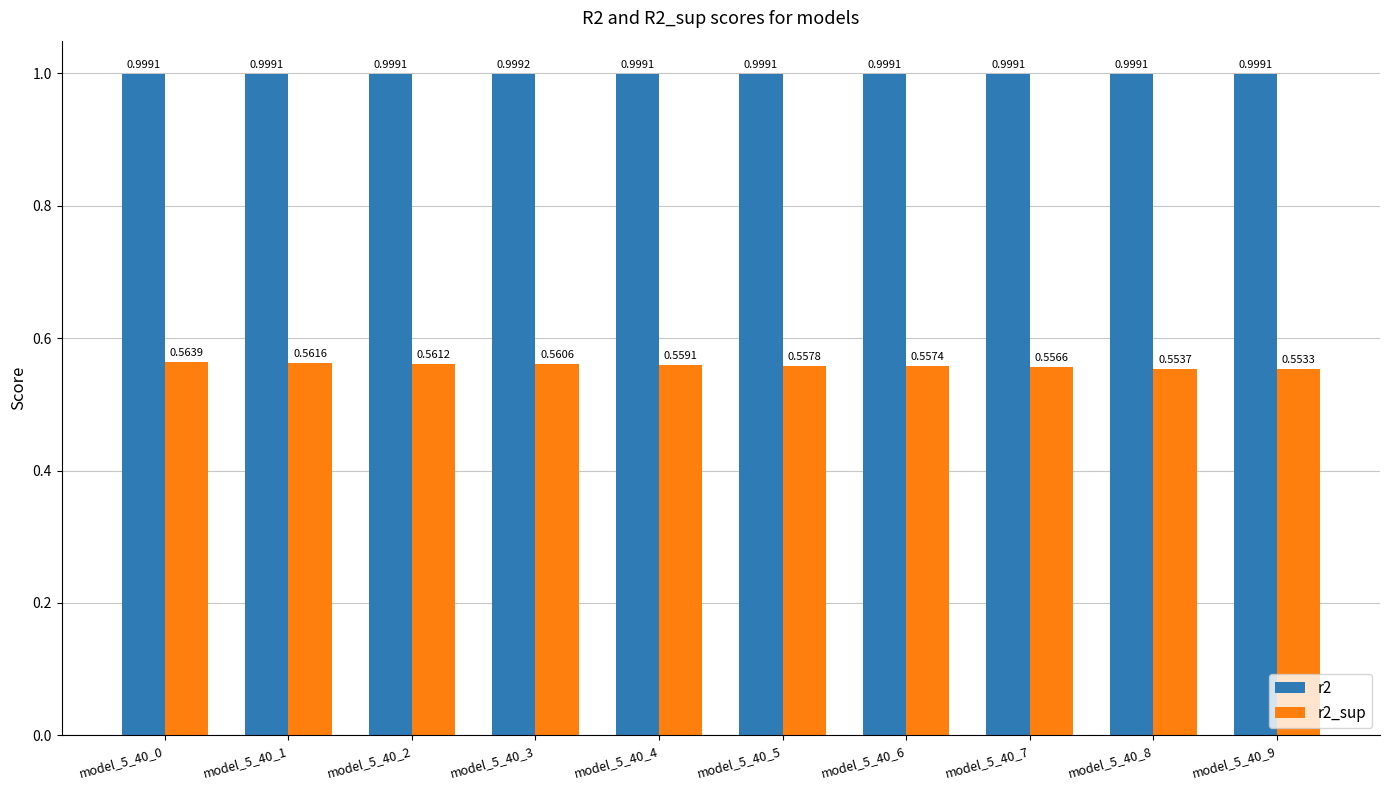

Where is r2_sup nearest to the value 0?

model_5_40_9